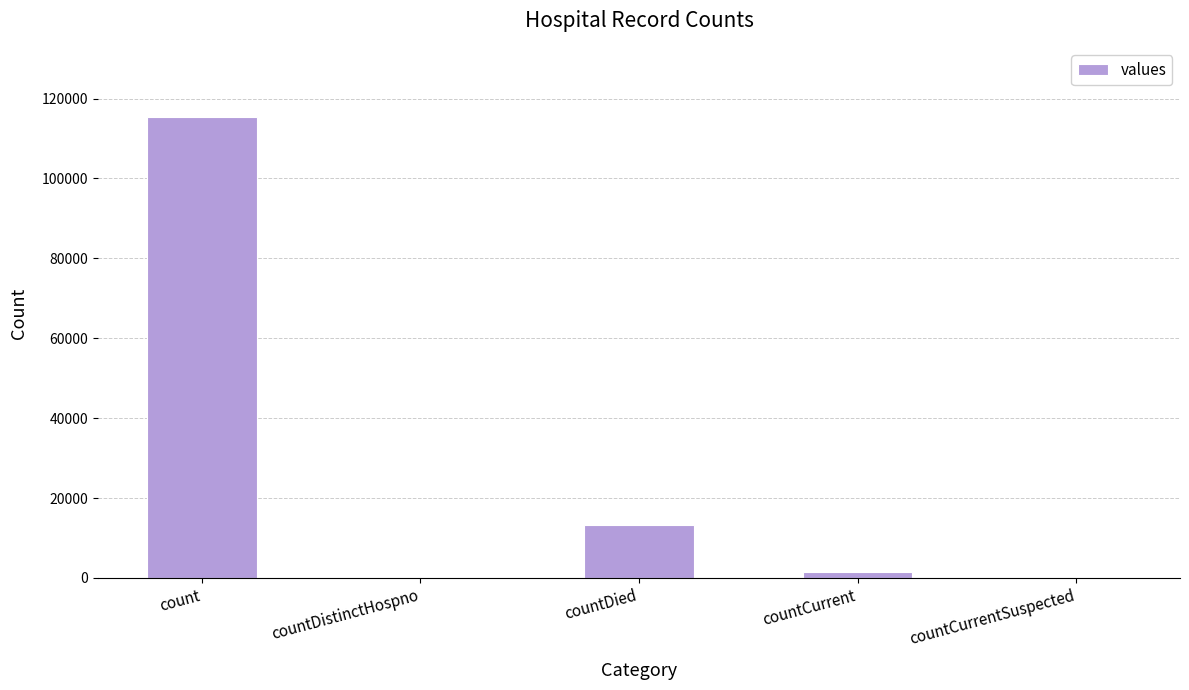

Does the chart contain stacked bars?

No